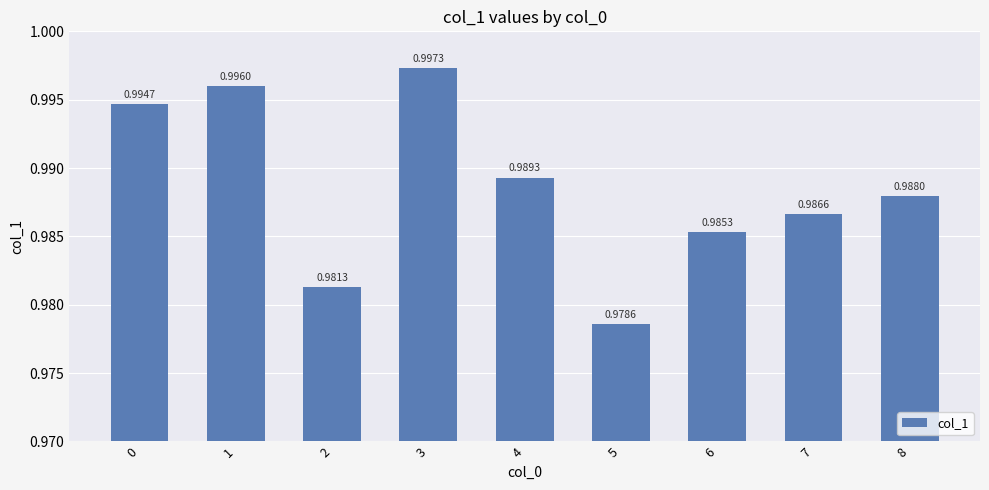

Between 7 and 2, which is larger?

7